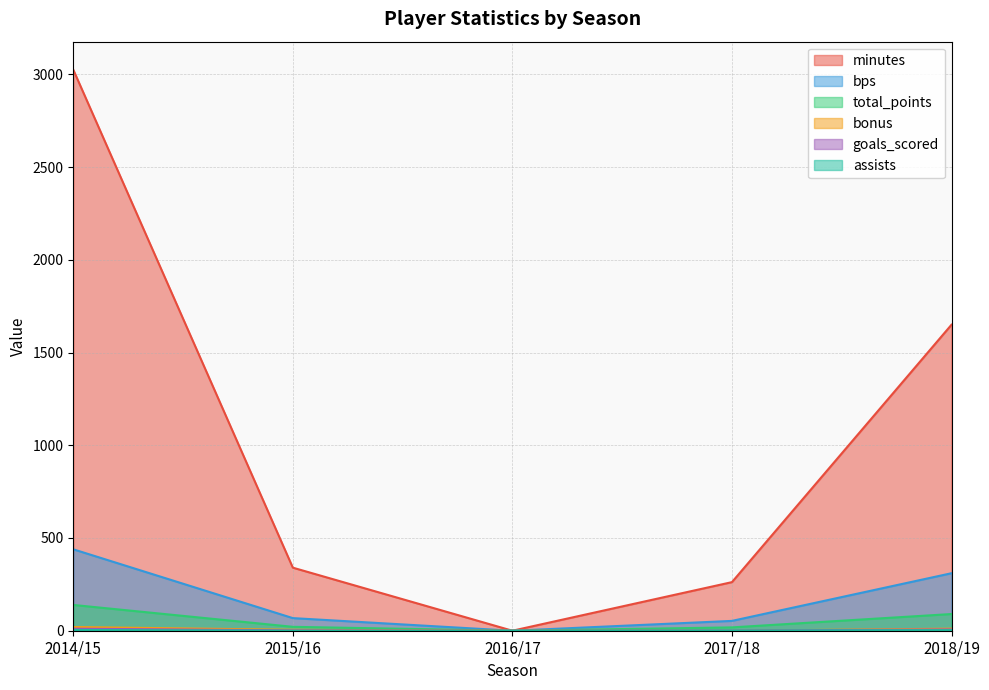

What are all the series names shown in the legend?

bps, goals_scored, minutes, total_points, assists, bonus